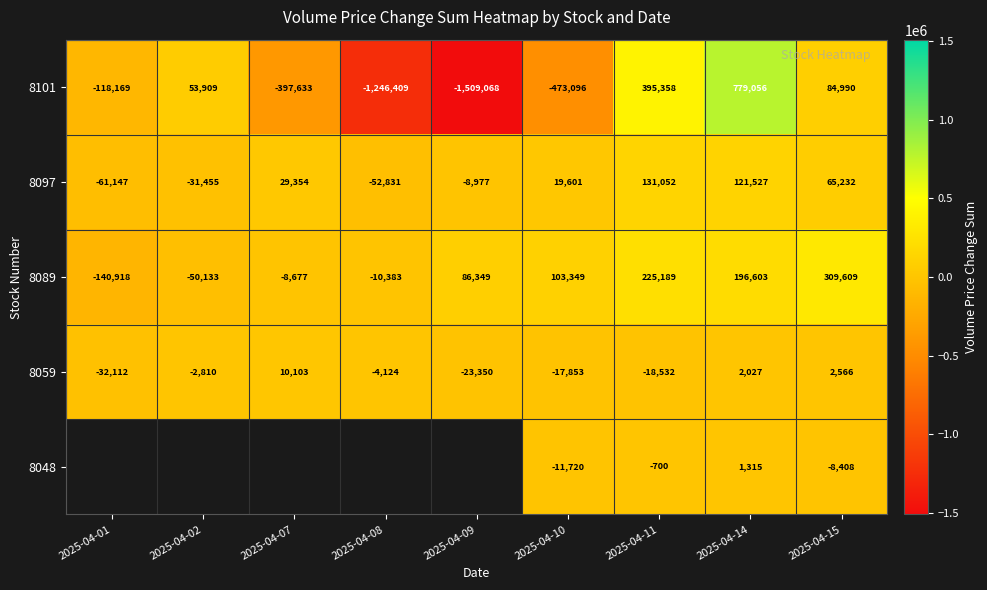

What is the difference between the highest and lowest values at 2025-04-11?

413890